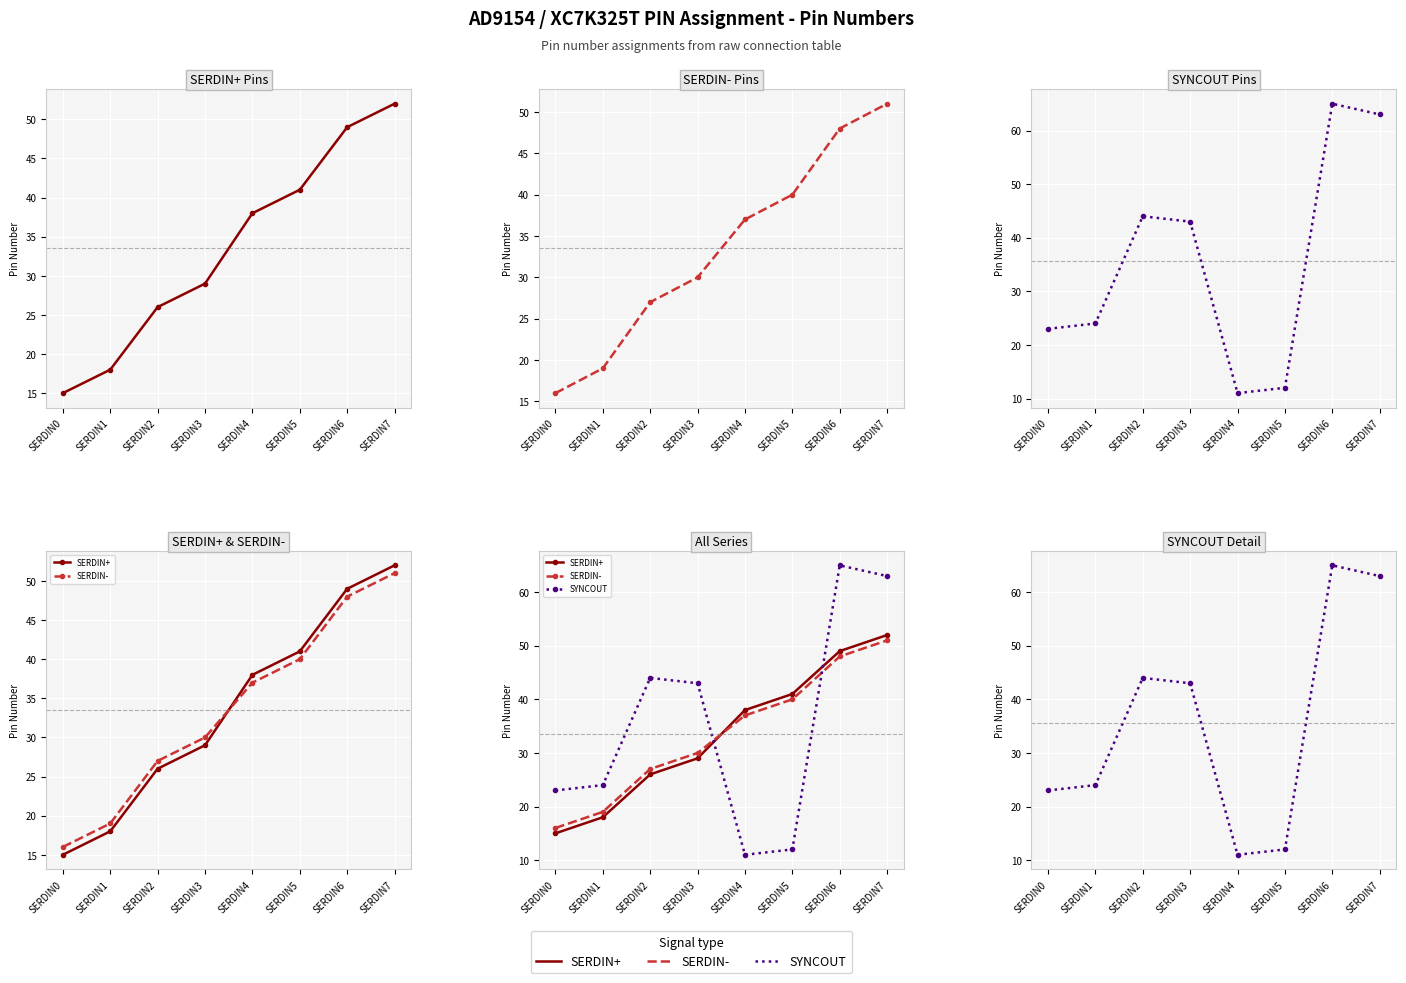

The value of SERDIN- at SERDIN2 is 15. True or false?

False